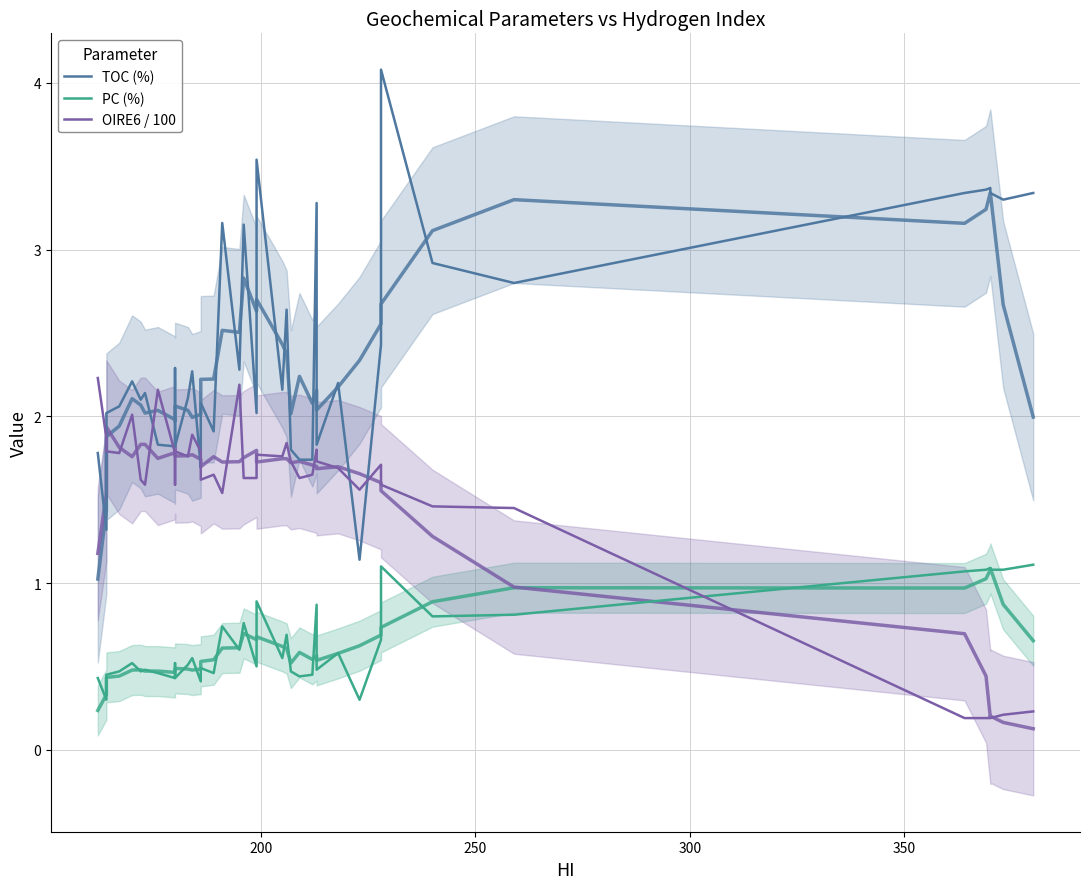

What is the sum of all PC (%) values?

25.6